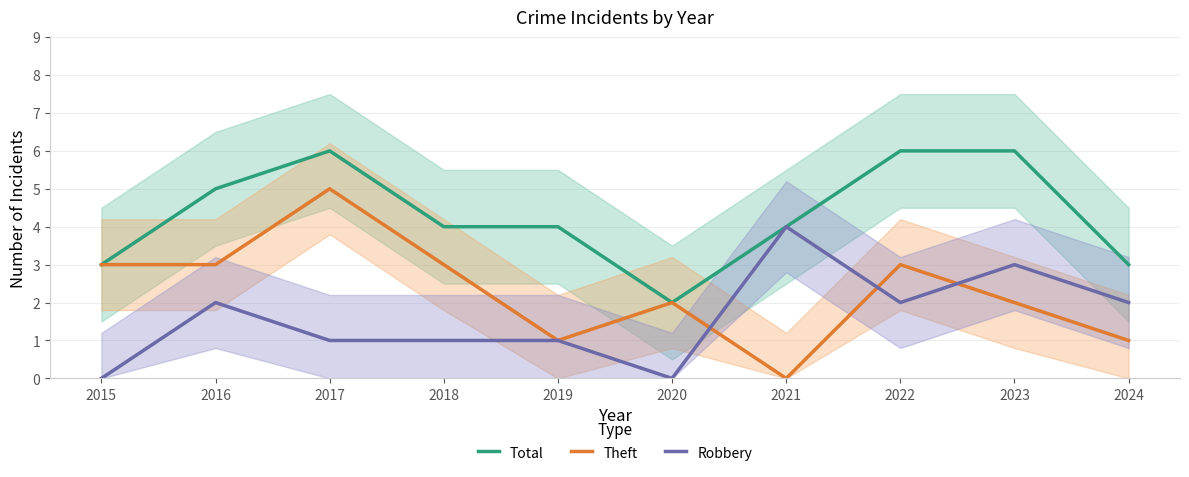

True or false: Total and Theft cross at least once.

False